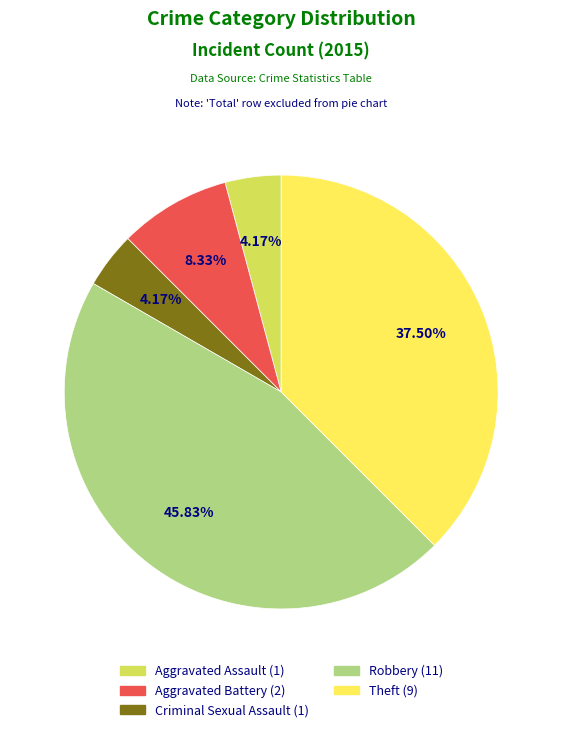

Which has a higher value, Theft or Robbery?

Robbery